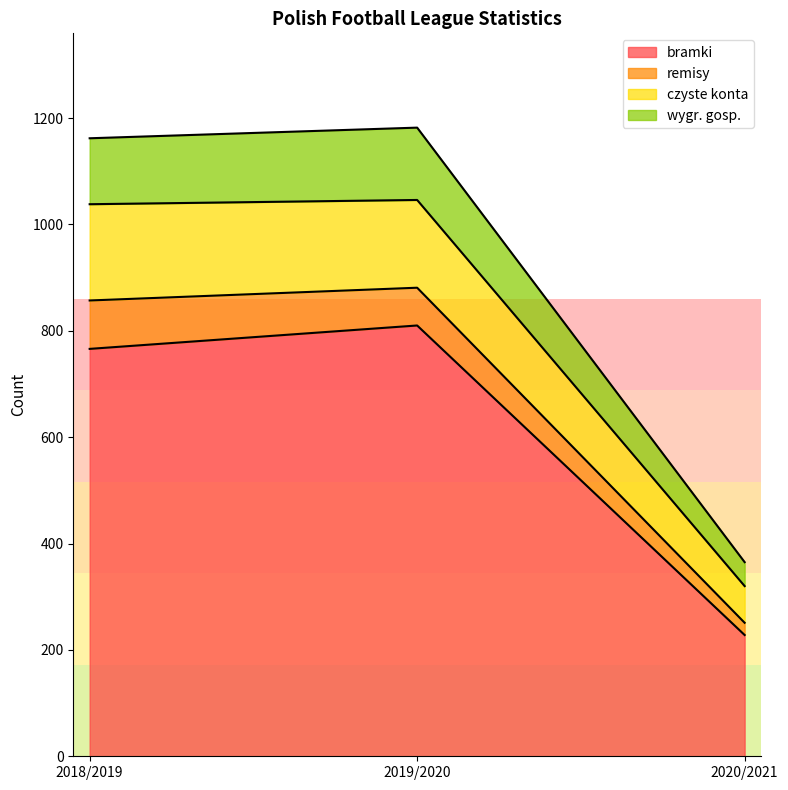

At which category is the sum across all series the highest?

2019/2020